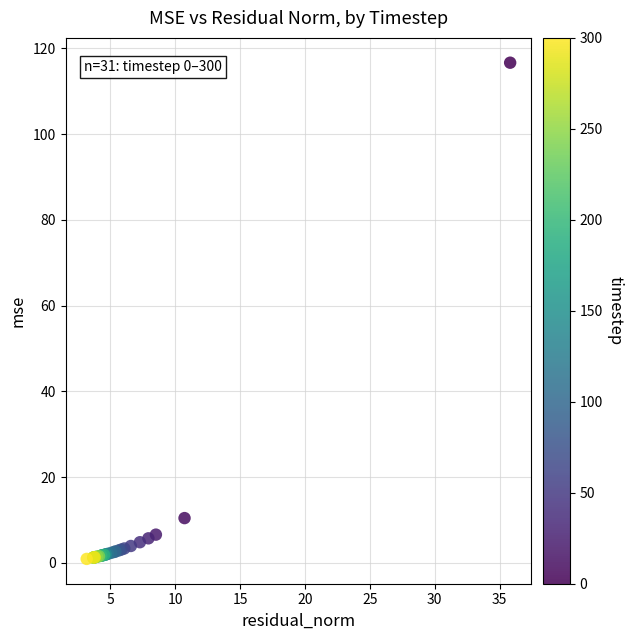

What Y value in the scatter plot is closest to 58?

10.4